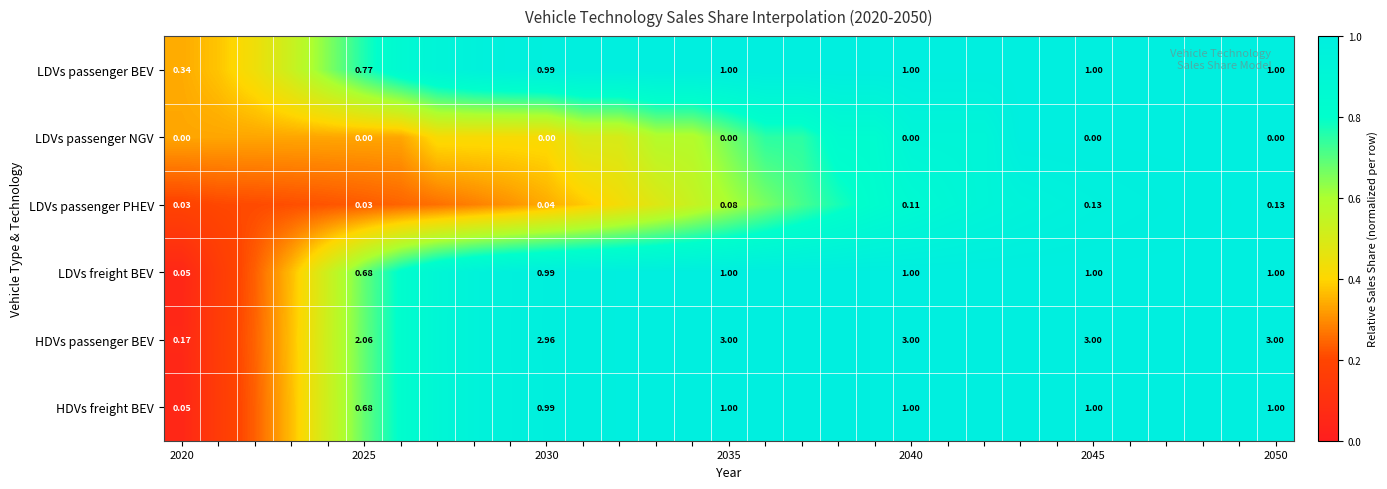

Which series changed the most between 2025 and 2050?

HDVs passenger BEV